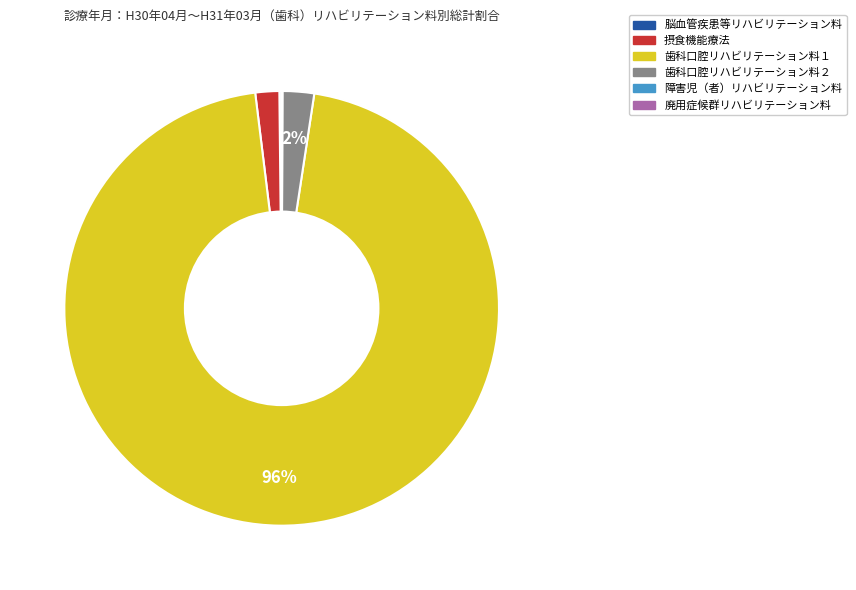

Is it true that 歯科口腔リハビリテーション料２ is 9% of the pie?

False